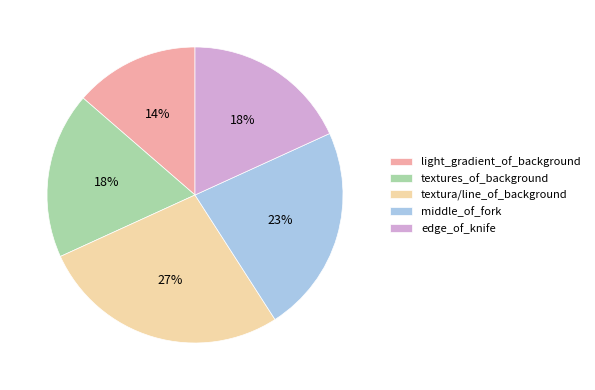

To the nearest percent, what portion does textura/line_of_background represent?

27%